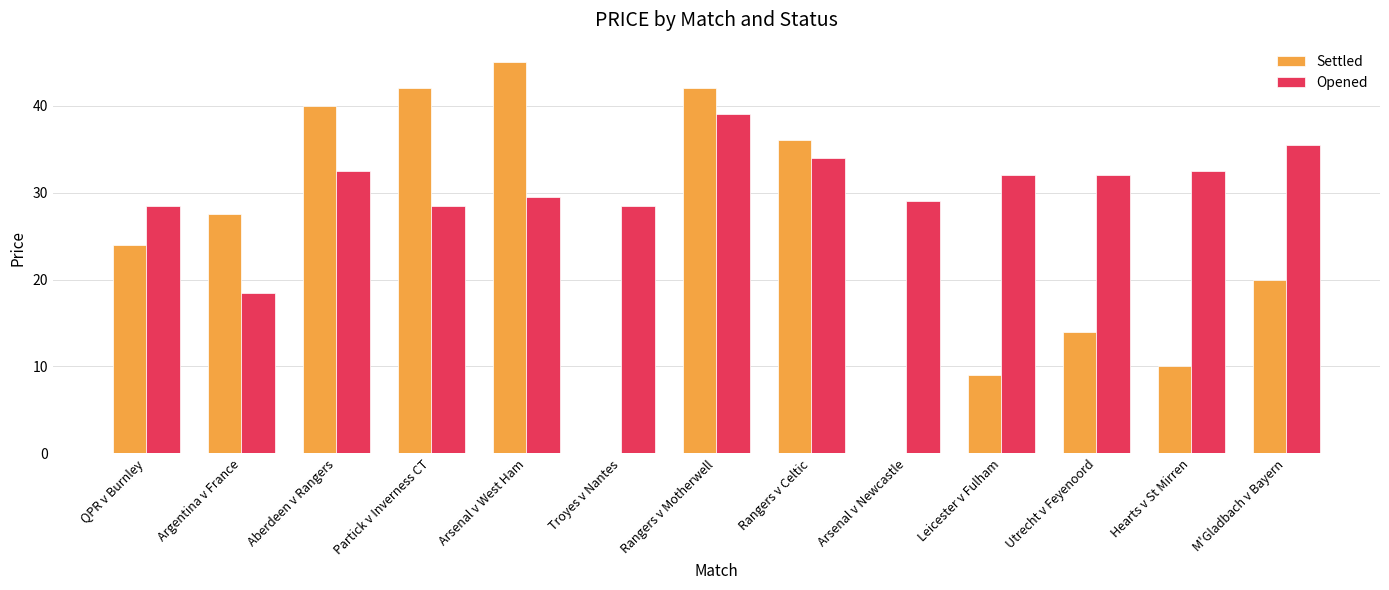

What is the total value across all series at Rangers v Celtic?

70.0